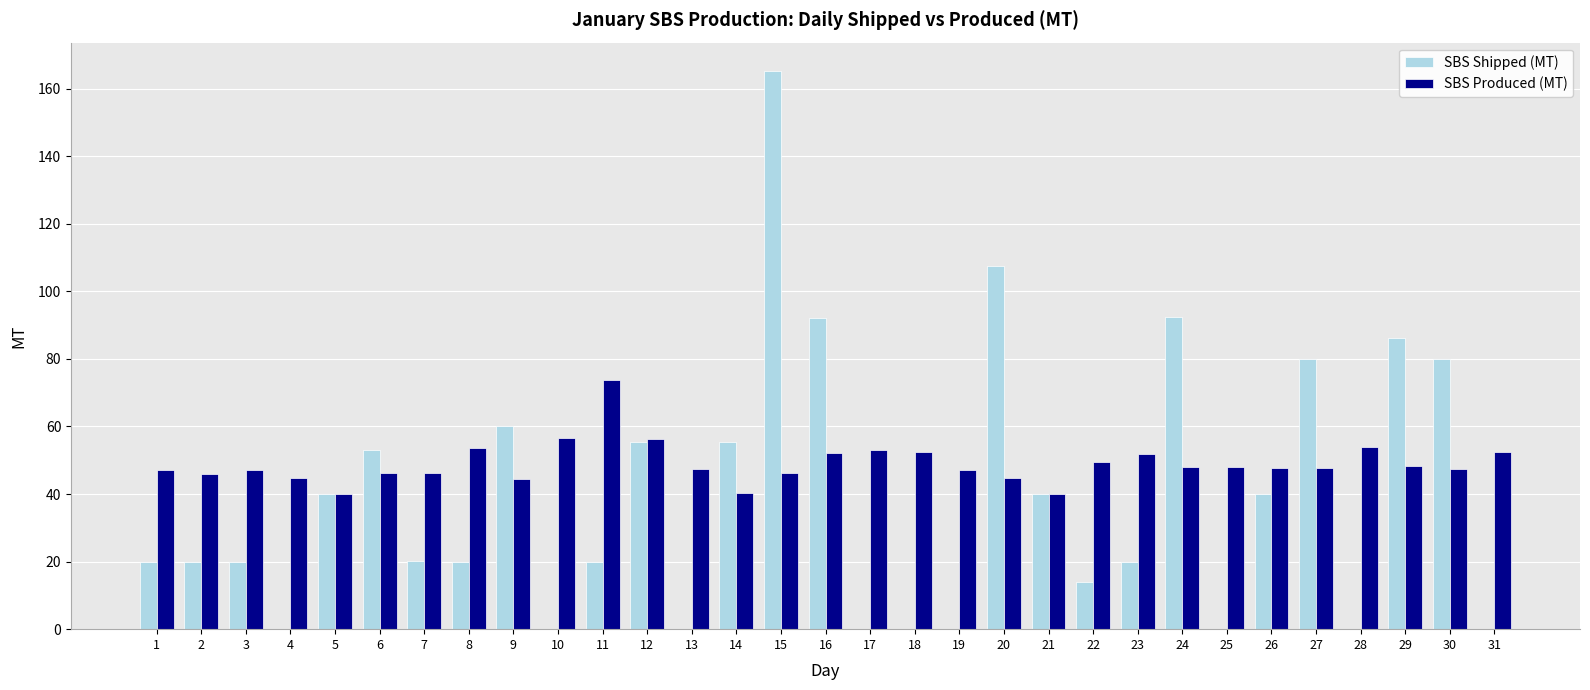

How many data points does each series have?

31